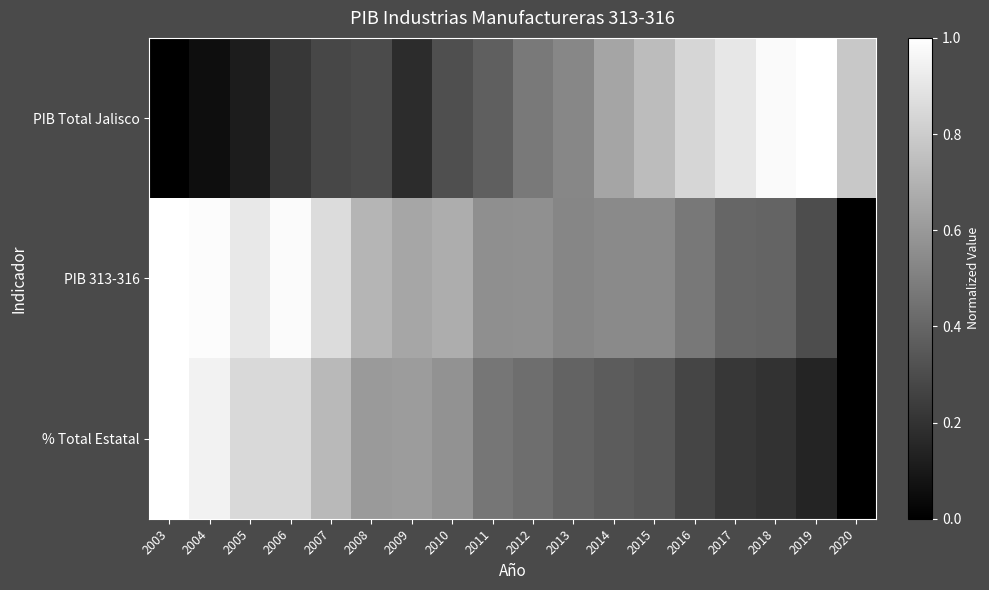

Which series has the largest total across all categories?

PIB 313-316